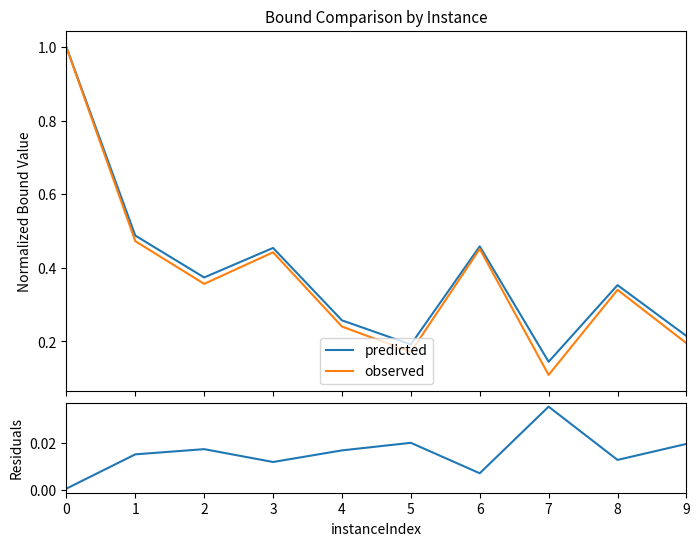

What is the difference between the highest and lowest values at 9?

0.2